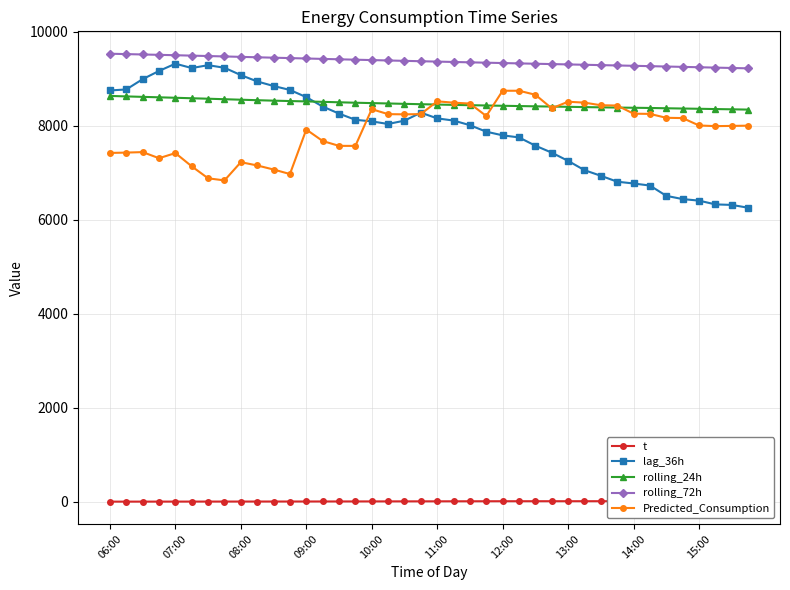

Which label corresponds to the smallest value in the chart?

06:00